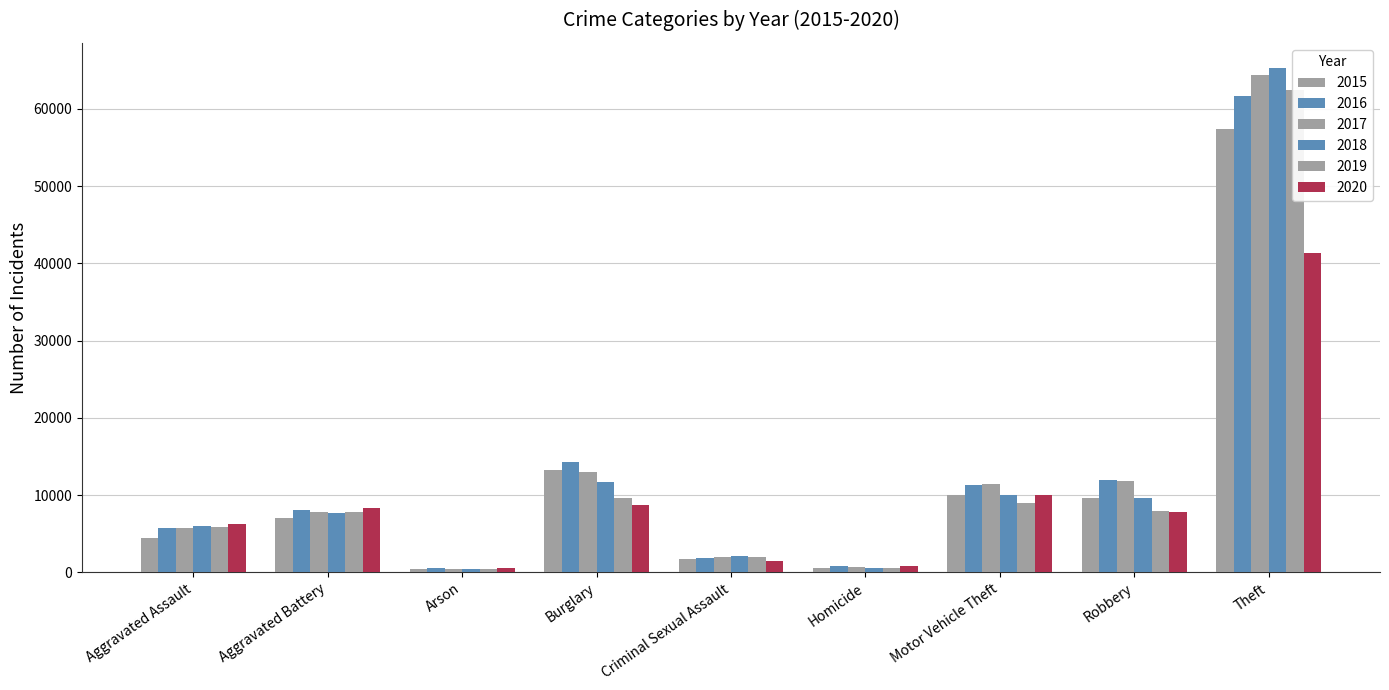

At which category is the sum across all series the highest?

Theft